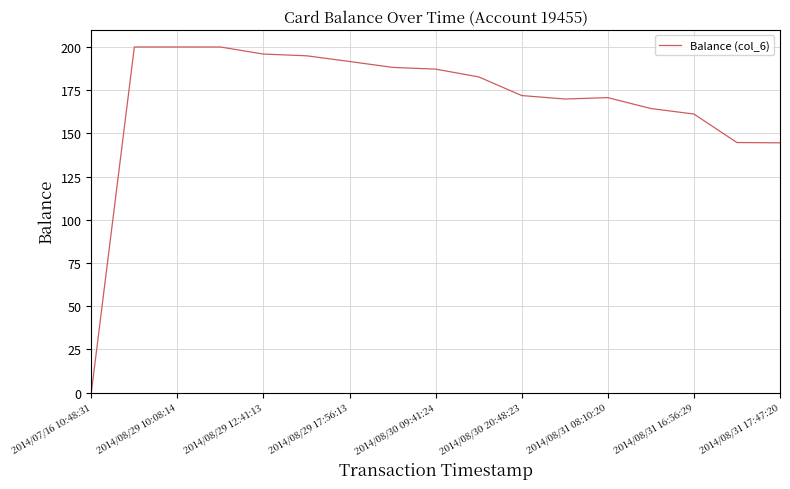

What is the greatest value displayed?

200.0